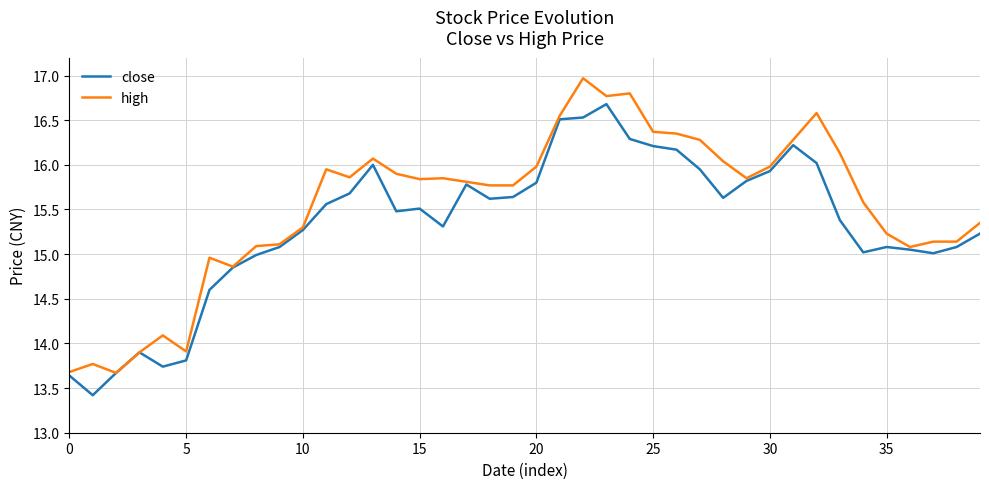

Rank the series by their maximum value, from highest to lowest.

high, close